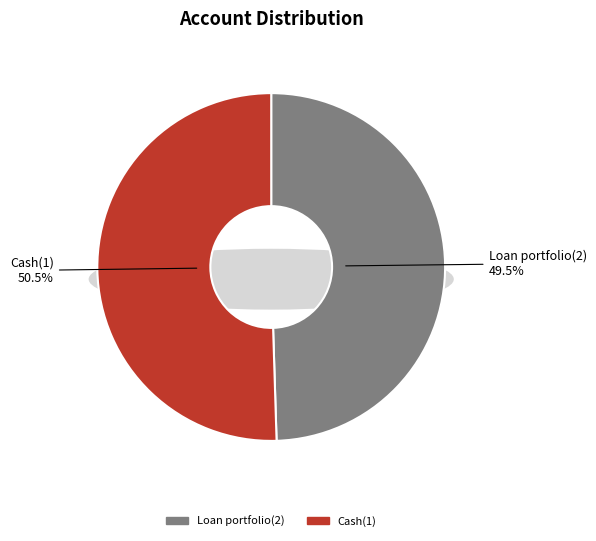

What is the change in value from Loan portfolio(2) to Cash(1)?

+3